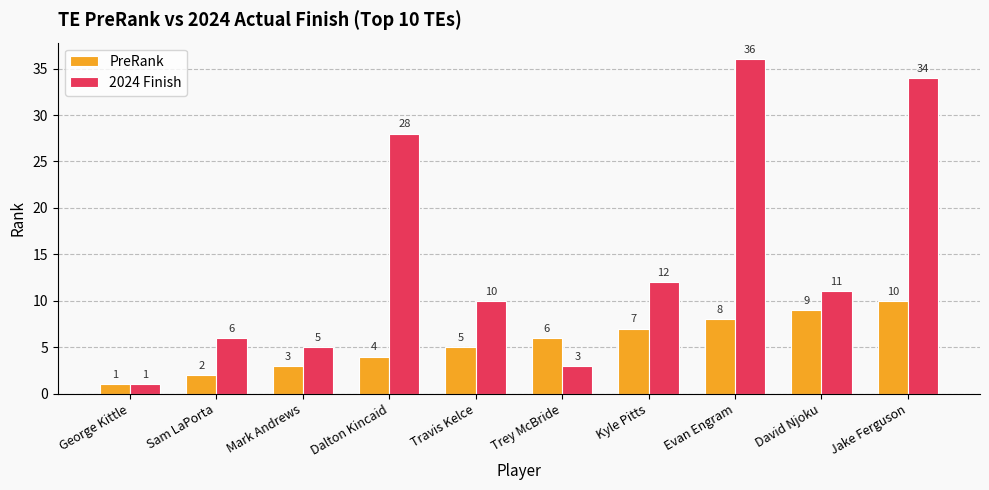

Rank the series at Dalton Kincaid from highest to lowest value.

2024 Finish, PreRank